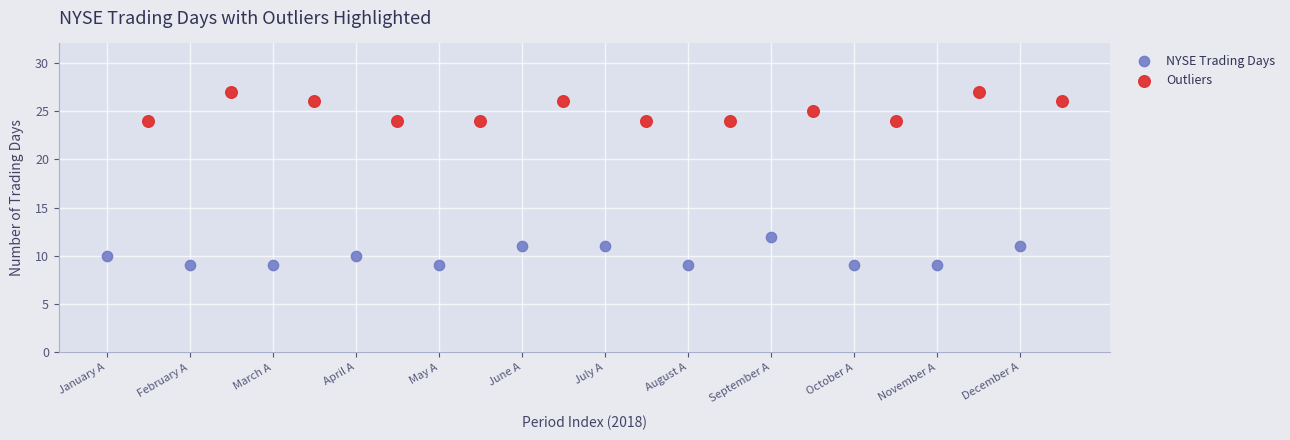

Which series reaches the maximum Y coordinate?

Outliers